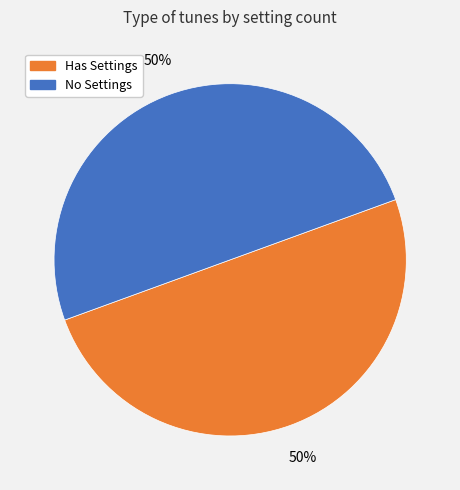

True or false: No Settings accounts for 50% of the total.

True